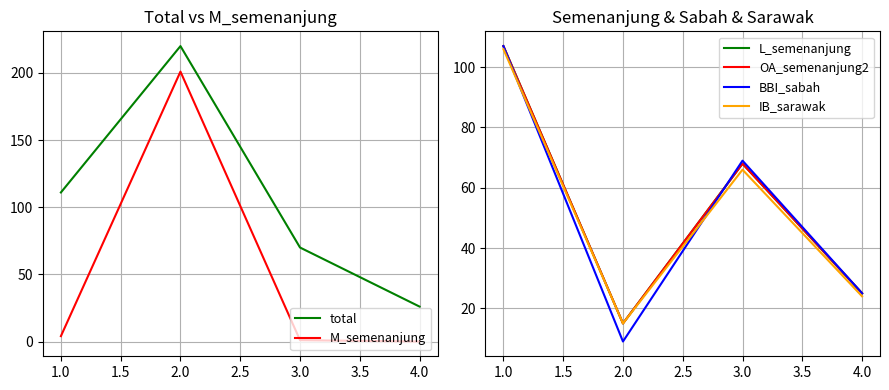

True or false: L_semenanjung and OA_semenanjung2 intersect in this chart.

False